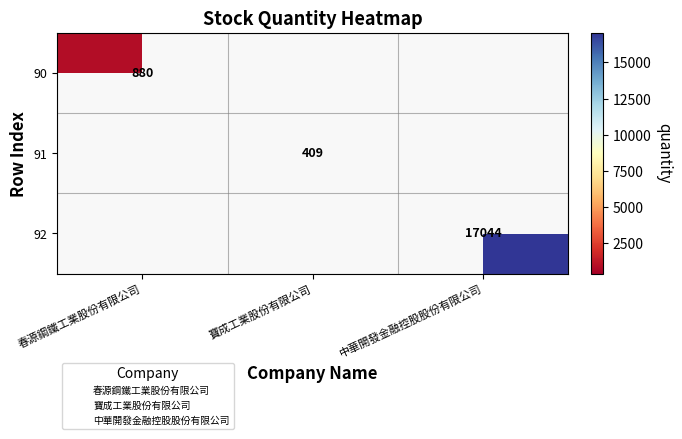

How many positive values does the 91 series have?

1